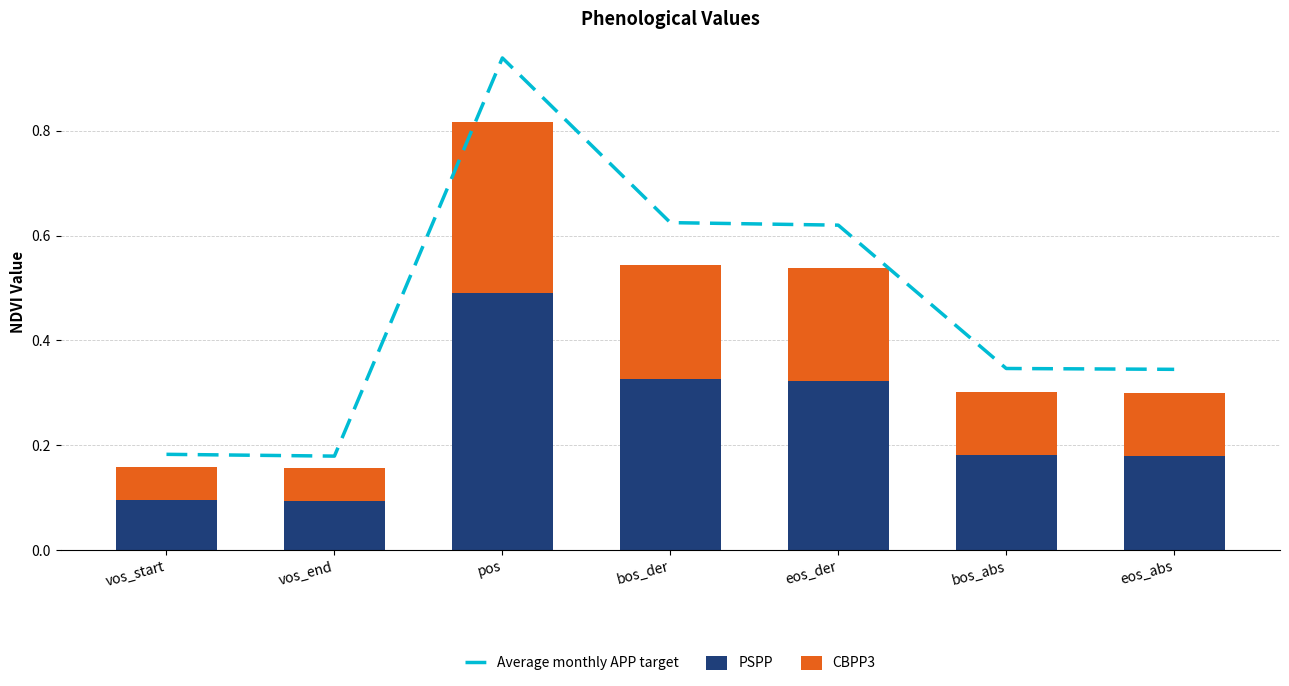

What is the sum of the Average monthly APP target values at bos_der and vos_end?

0.8